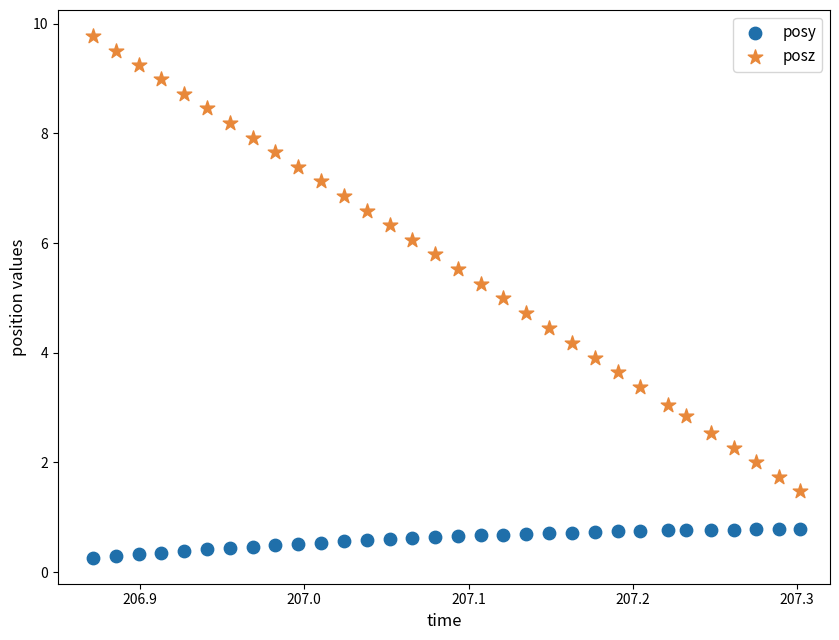

Across all data points, what is the range of Y values (max minus min)?

9.5